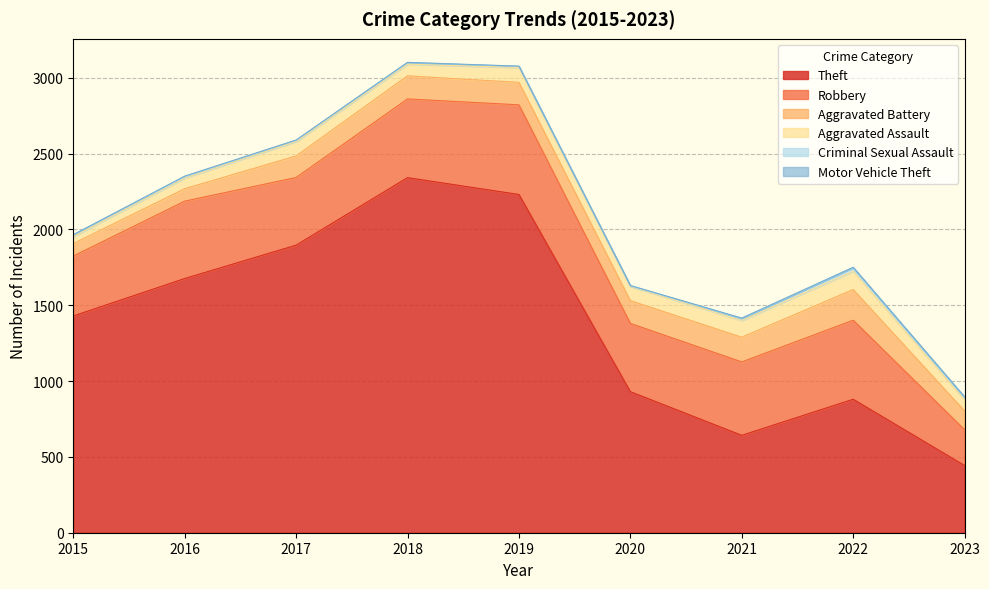

Rank the categories by Aggravated Assault value from highest to lowest.

2022, 2021, 2019, 2017, 2020, 2018, 2023, 2016, 2015